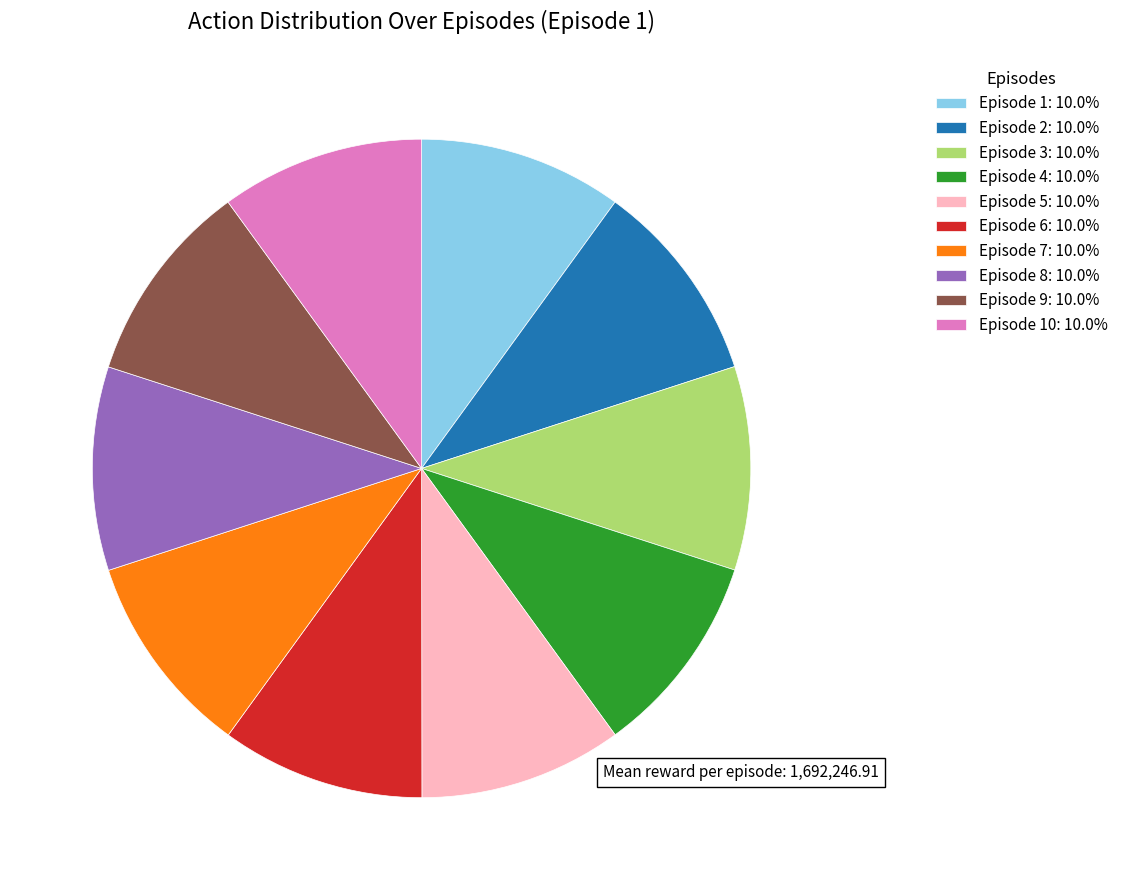

Is there any slice that represents more than half of the pie?

No